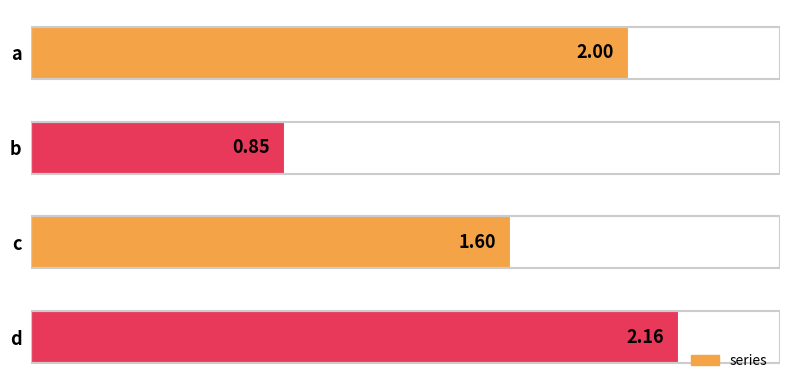

Rank the categories by value from lowest to highest.

b, c, a, d